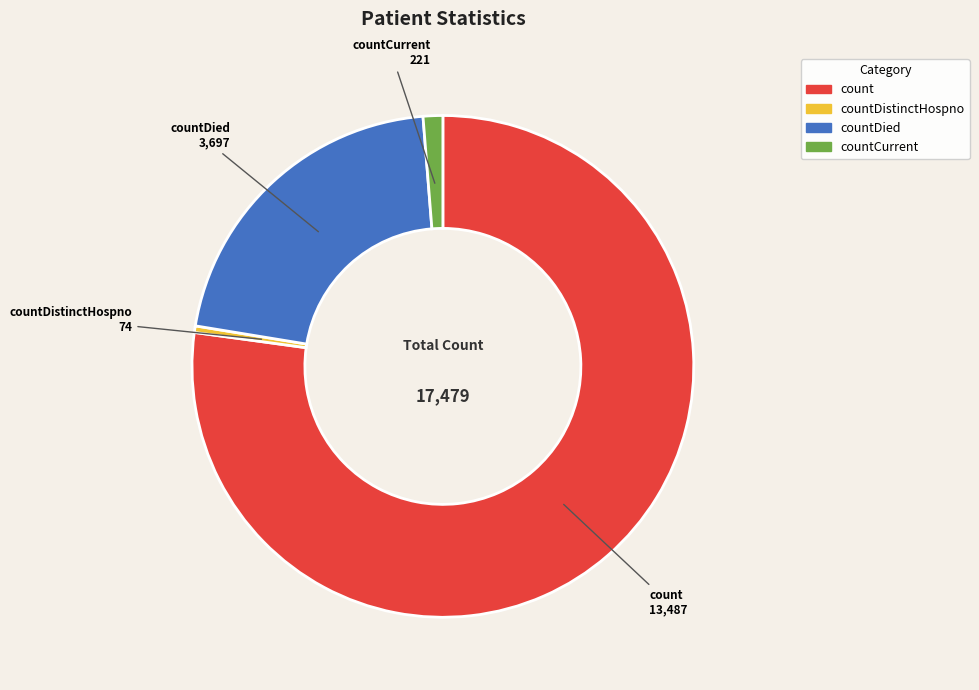

Which slice is the largest?

count